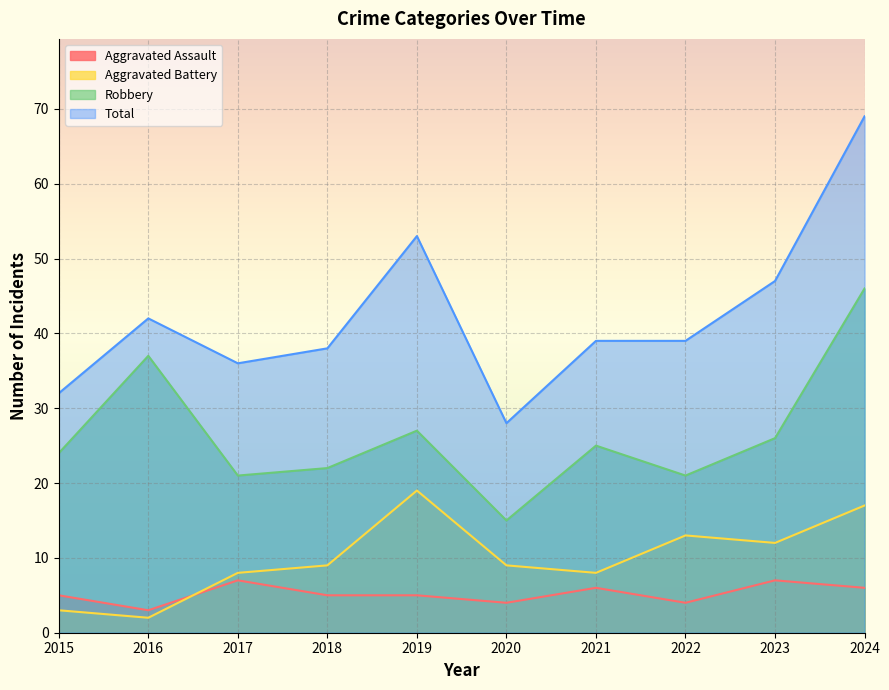

Rank the series at 2020 from lowest to highest value.

Aggravated Assault, Aggravated Battery, Robbery, Total